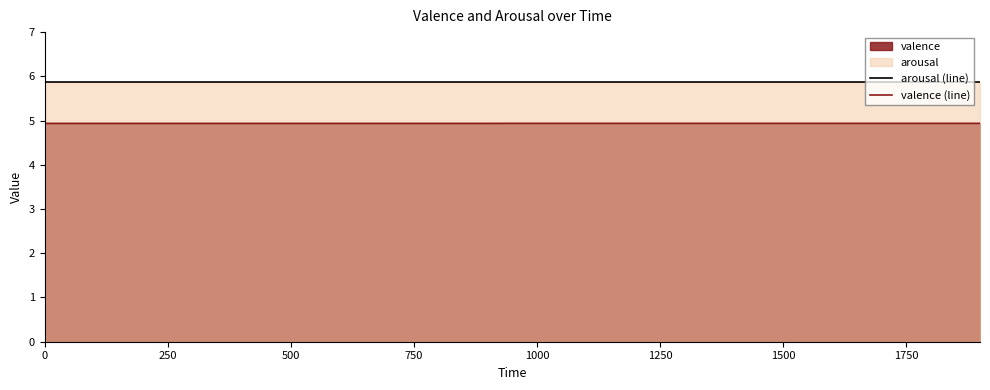

The value of valence (line) at 0 is 2.4. True or false?

False